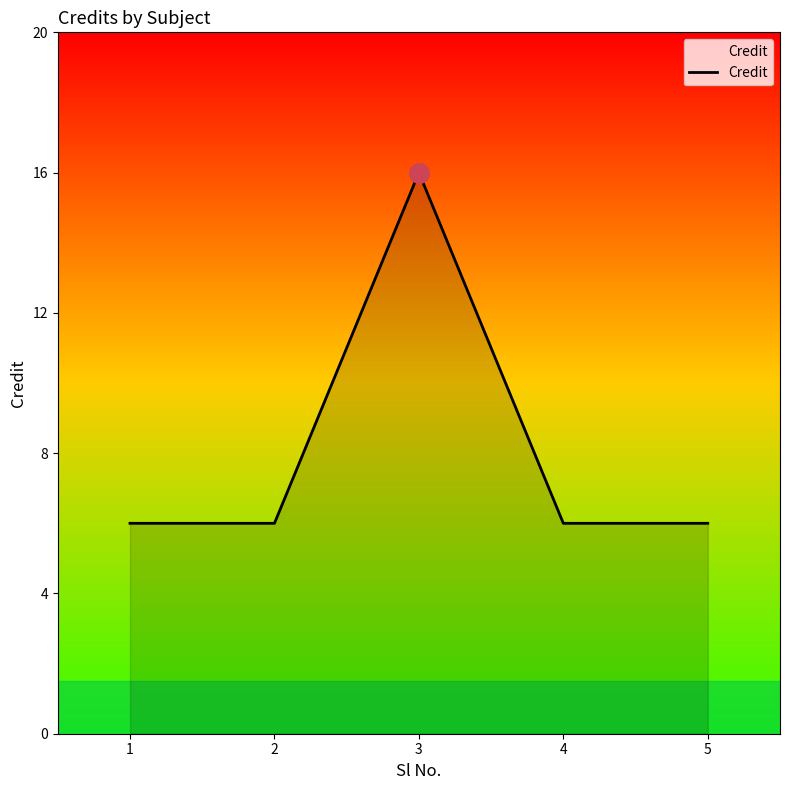

What is the ratio of the value at 2 to the value at 5?

1.0